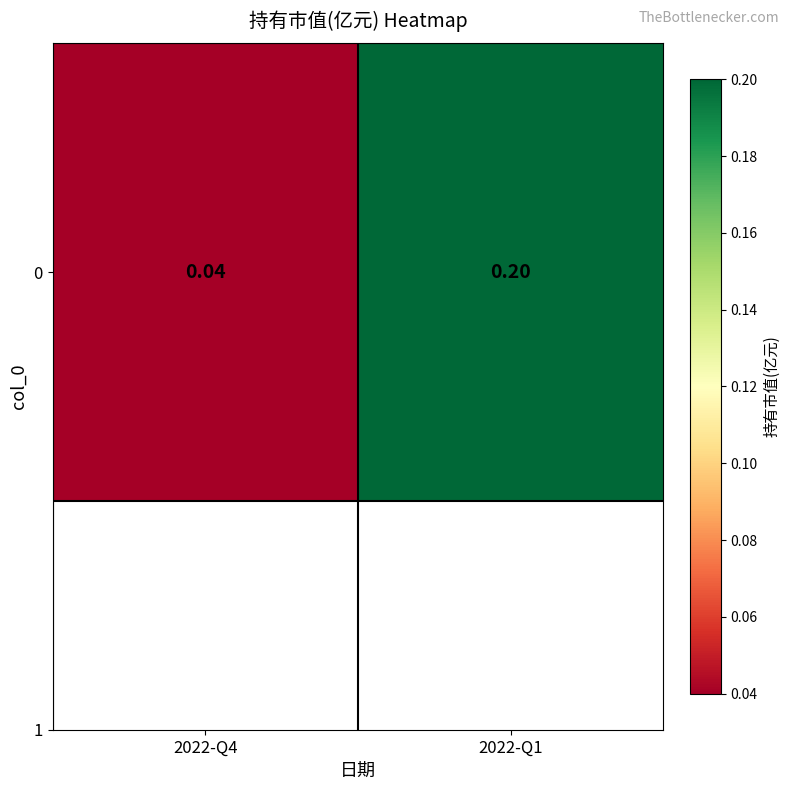

How many data points does each series have?

2